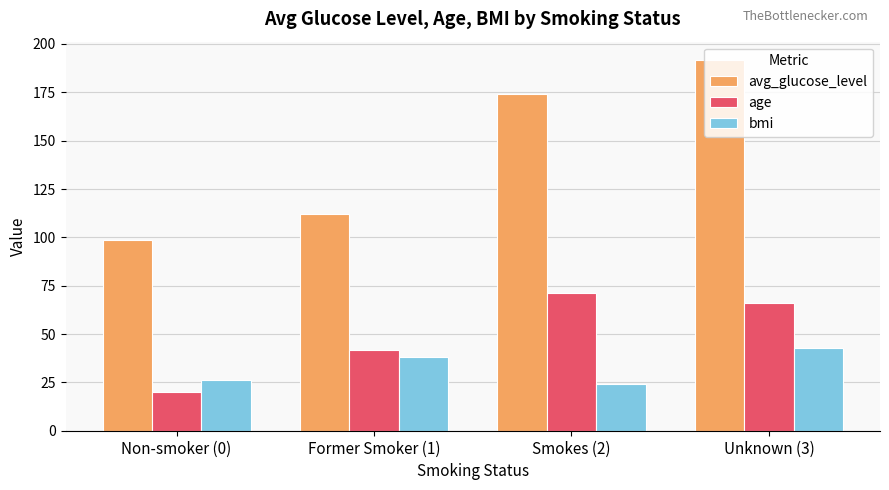

What is the value of the avg_glucose_level bar at the 3rd from the left?

174.1